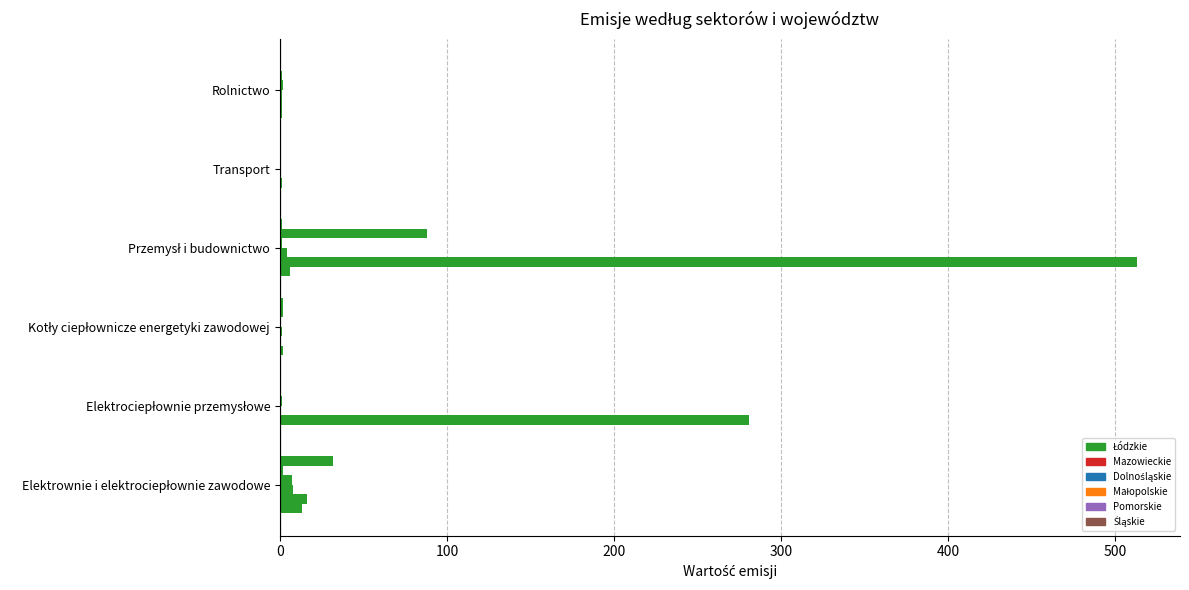

What is the value of the Dolnośląskie bar at the 6th from the left?

1